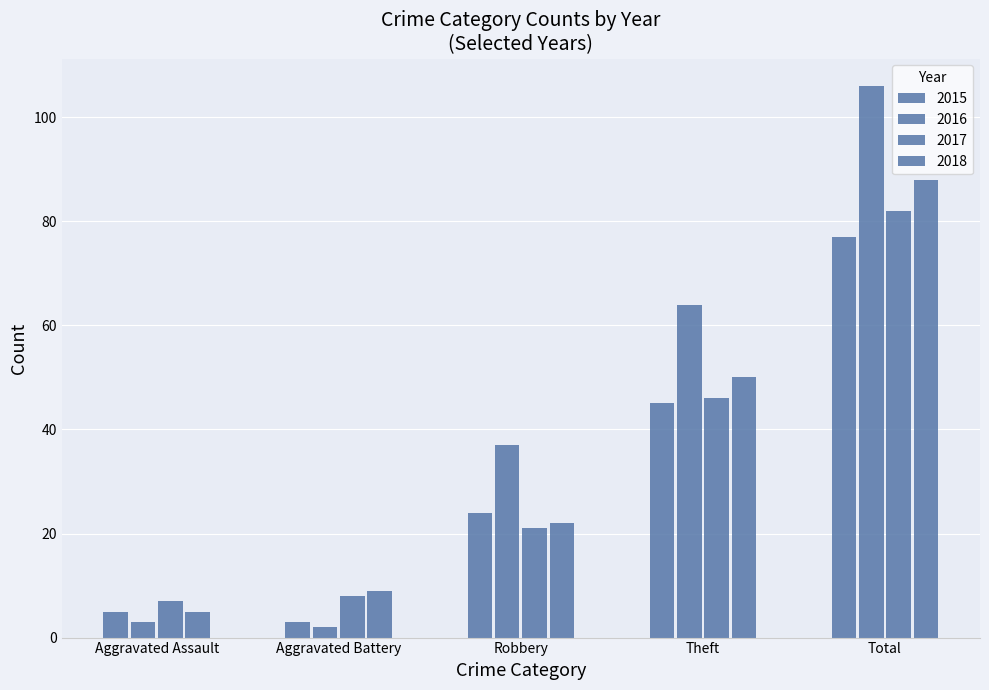

Count the number of data series in this chart.

4